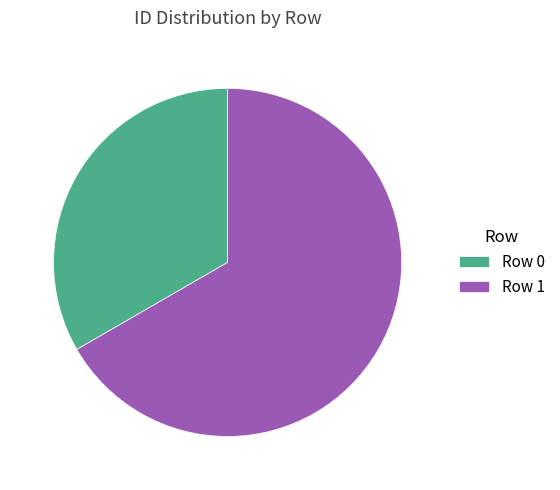

Is there any slice that represents more than half of the pie?

Yes